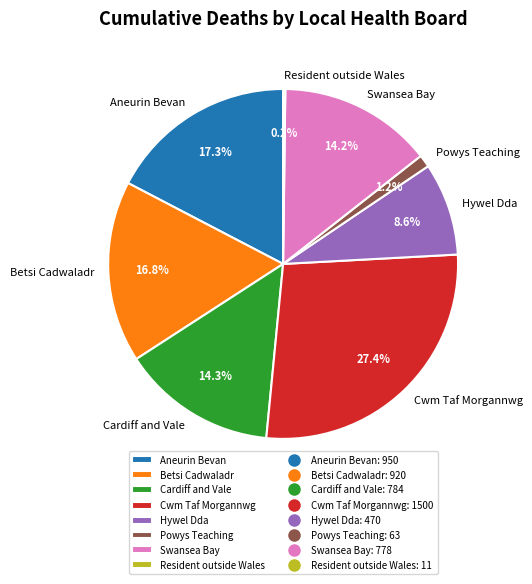

Which category has the biggest portion of the pie?

Cwm Taf Morgannwg